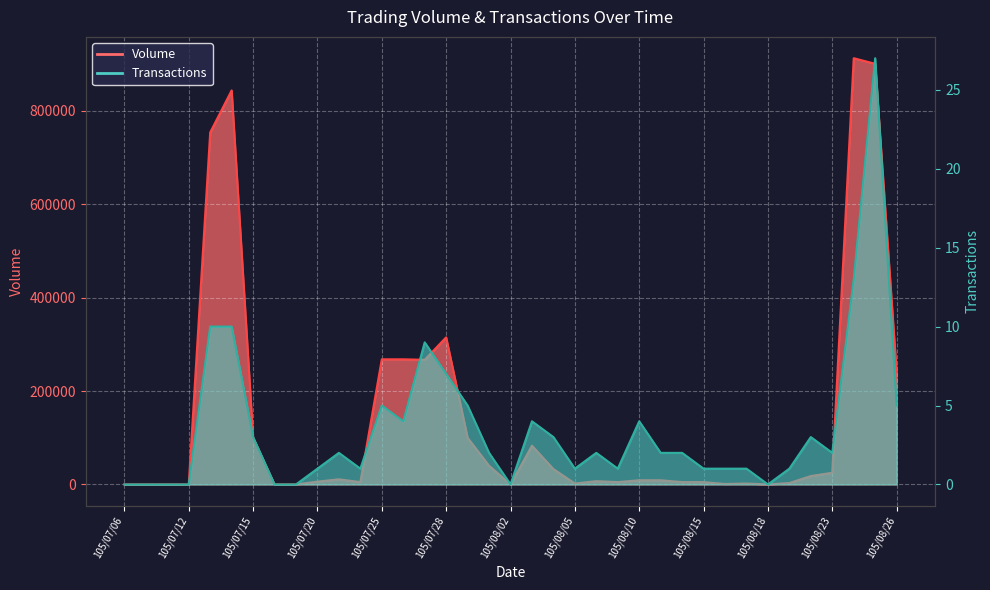

What is the label of the 30th point from the right?

105/07/18